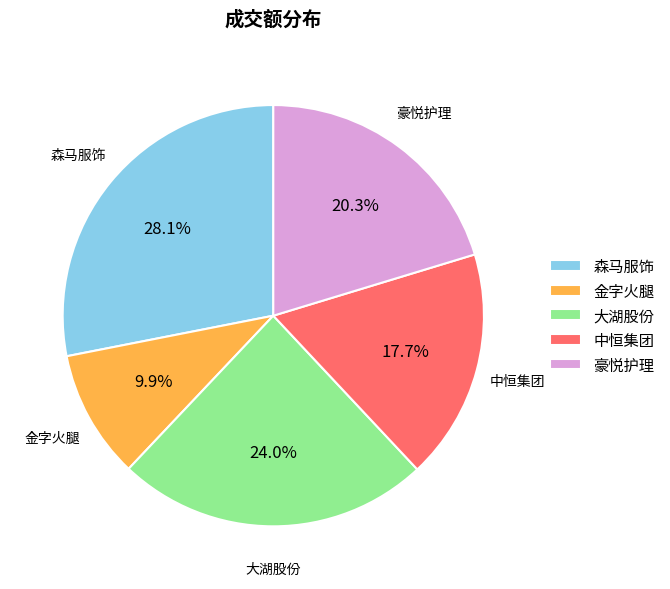

To the nearest percent, what portion does 中恒集团 represent?

18%